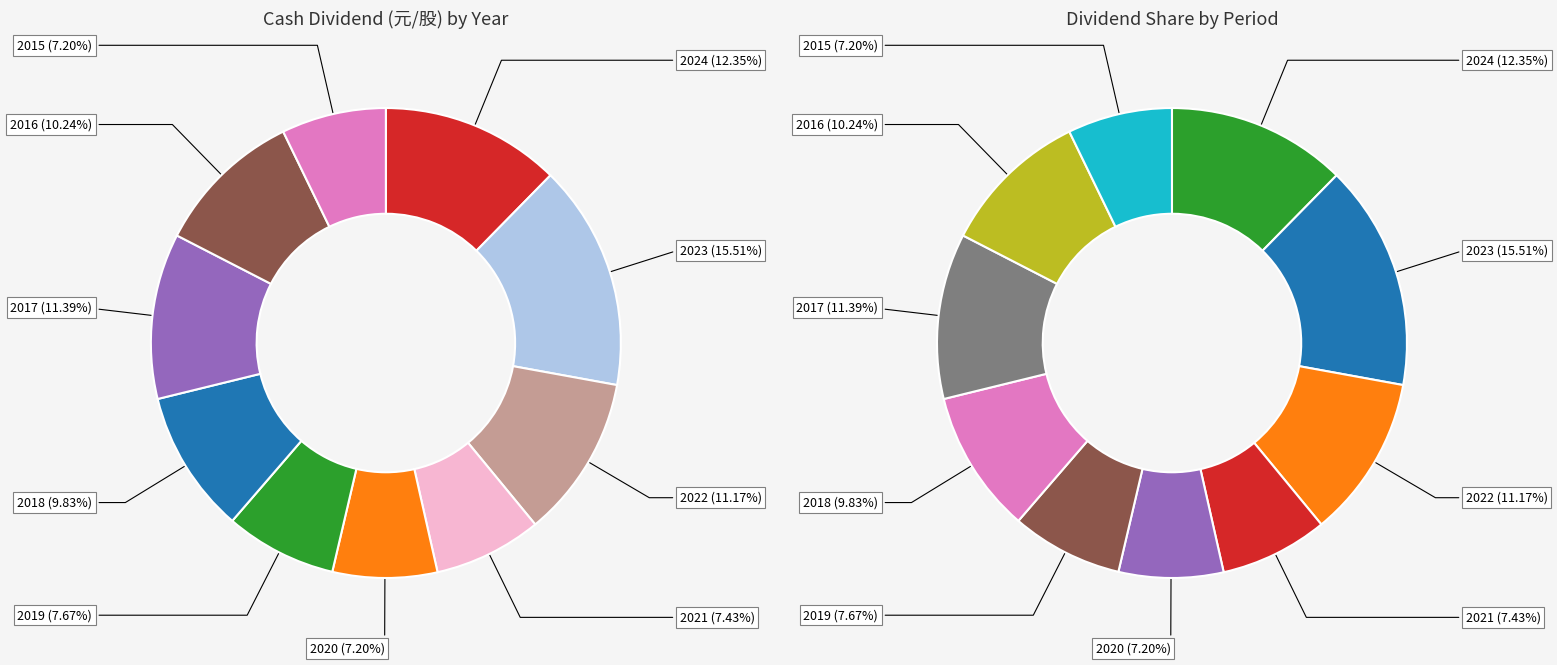

Does 2019 account for over 50% of the chart?

No